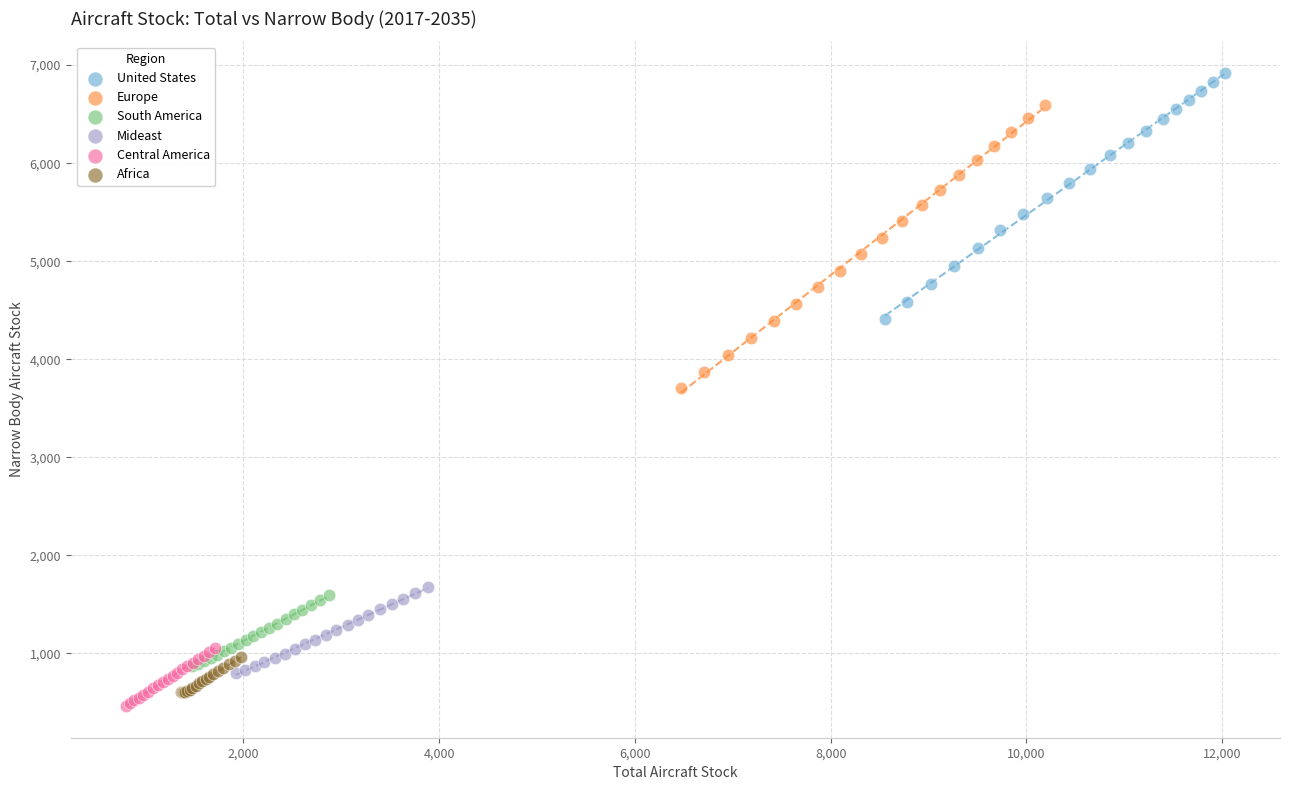

Which series contains the lowest Y value?

Central America